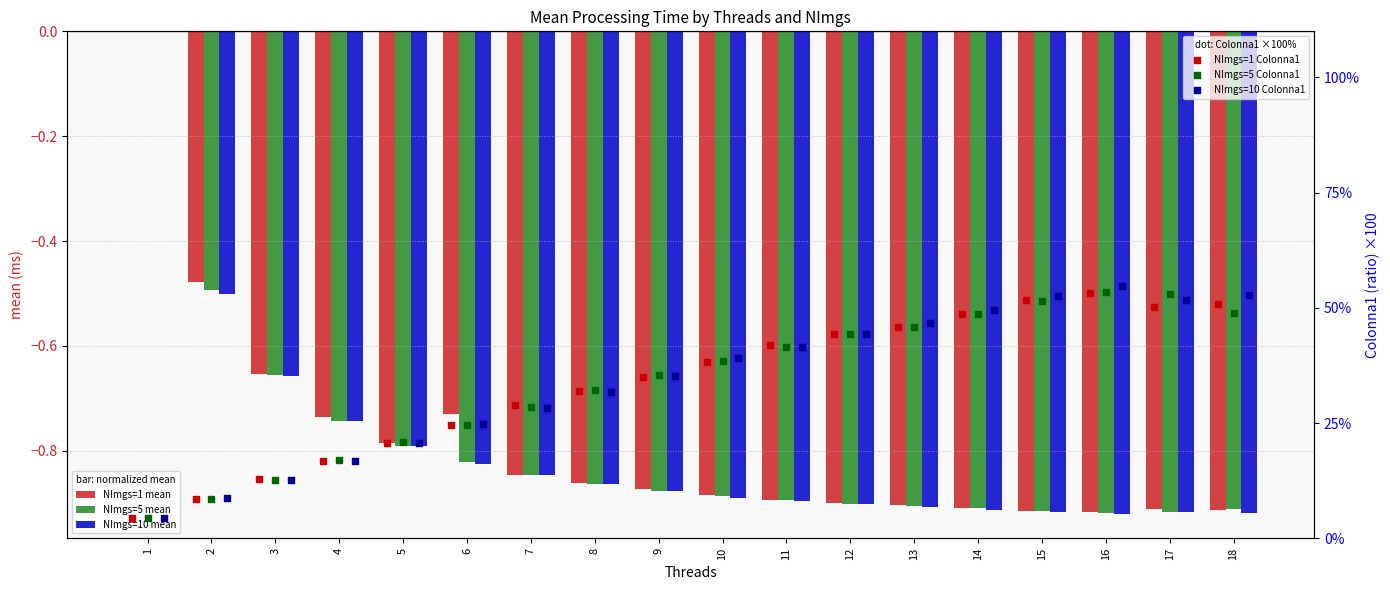

Which series has the largest Y range (max minus min)?

NImgs=10 Colonna1